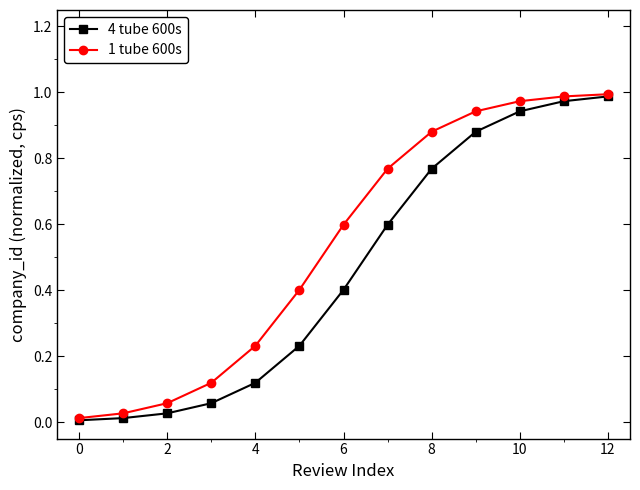

Rank the series by their average value, from highest to lowest.

1 tube 600s, 4 tube 600s